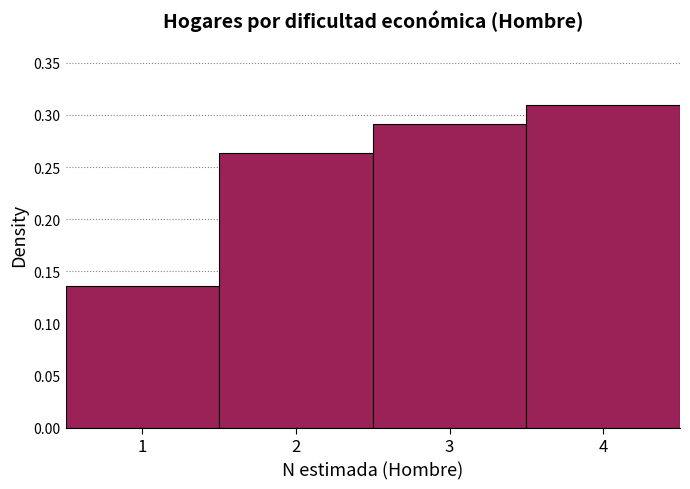

Rank the categories by value from highest to lowest.

4, 3, 2, 1